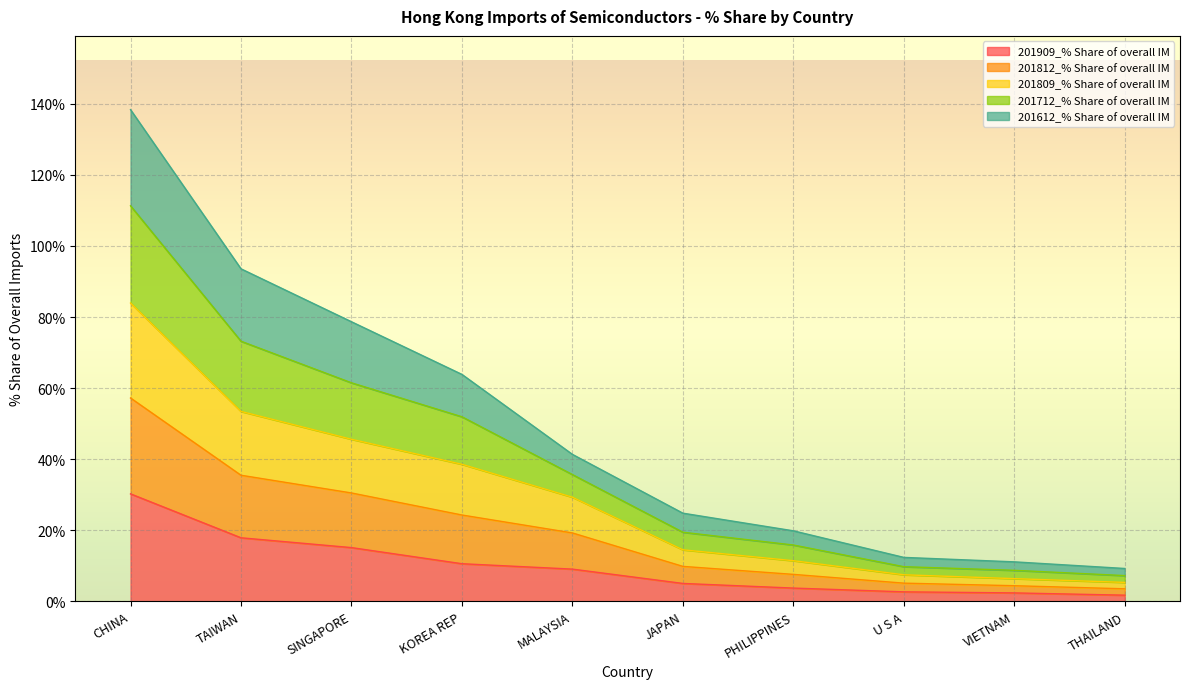

What is the total value across all series at U S A?

12.4